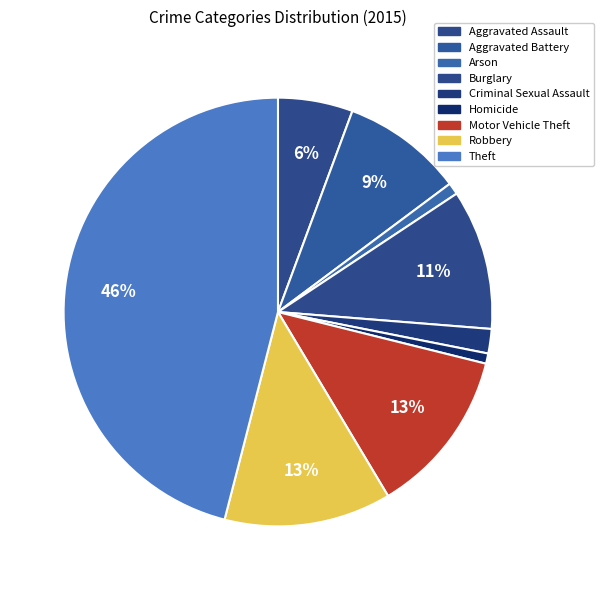

Which category has the biggest portion of the pie?

Theft